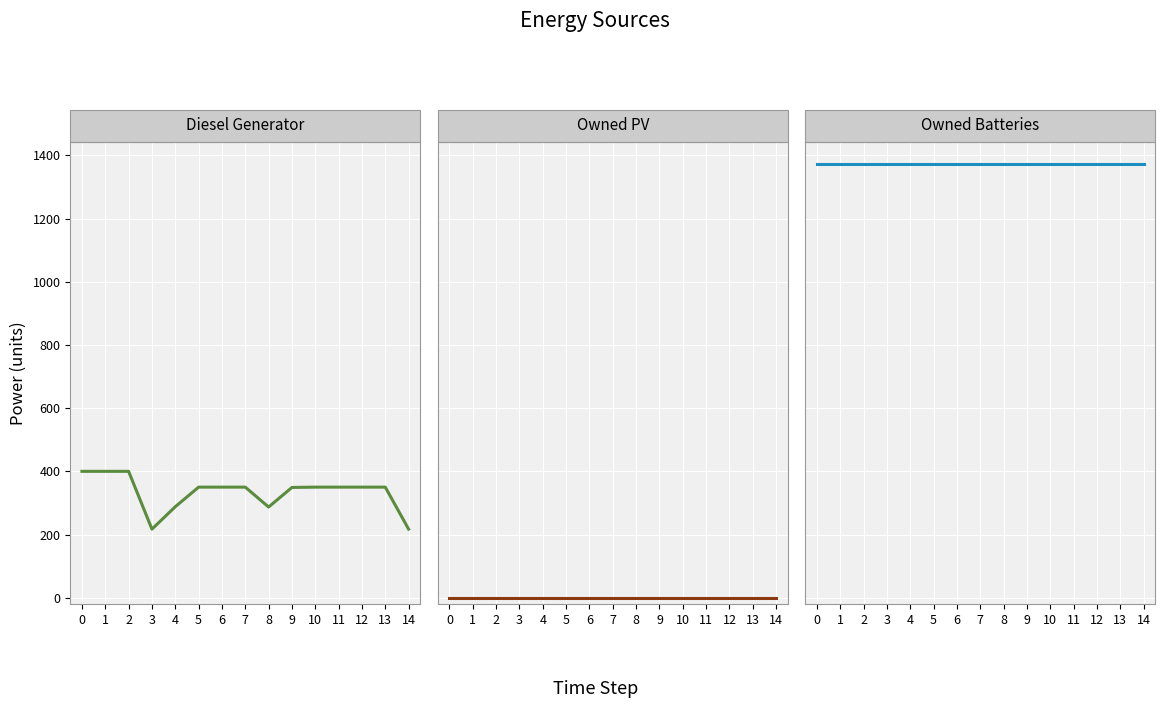

Between 6 and 7, which series saw the biggest shift?

Diesel Generator